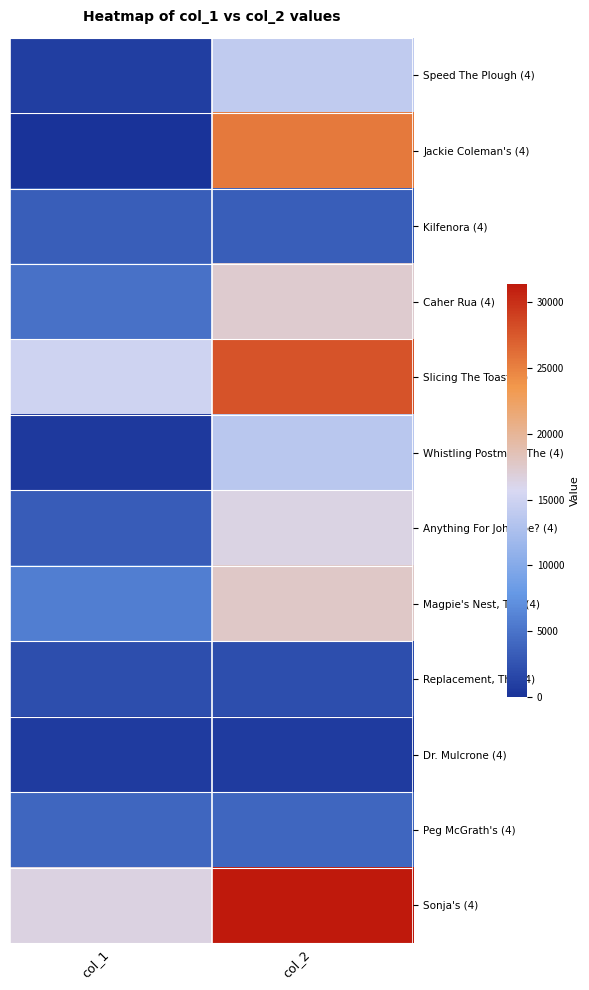

Rank the series by their maximum value, from highest to lowest.

Sonja's (4), Slicing The Toast (4), Jackie Coleman's (4), Magpie's Nest, The (4), Caher Rua (4), Anything For John Joe? (4), Speed The Plough (4), Whistling Postman, The (4), Peg McGrath's (4), Kilfenora (4), Replacement, The (4), Dr. Mulcrone (4)